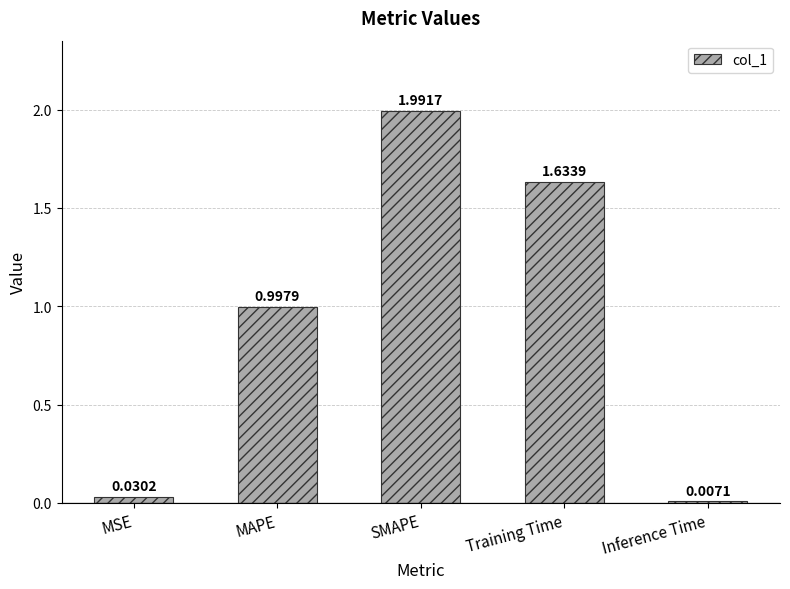

What is the sum of all values?

4.7